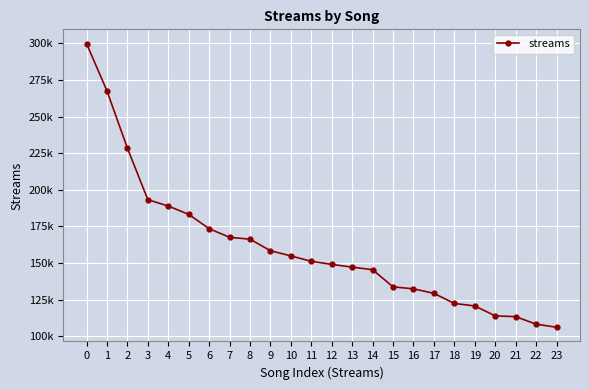

What is the sum of all values?

3855127